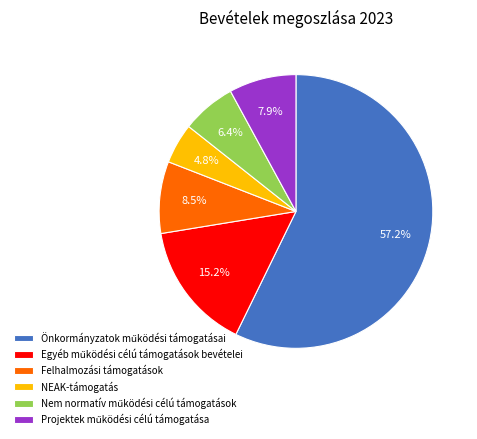

Is it true that NEAK-támogatás is 15% of the pie?

False